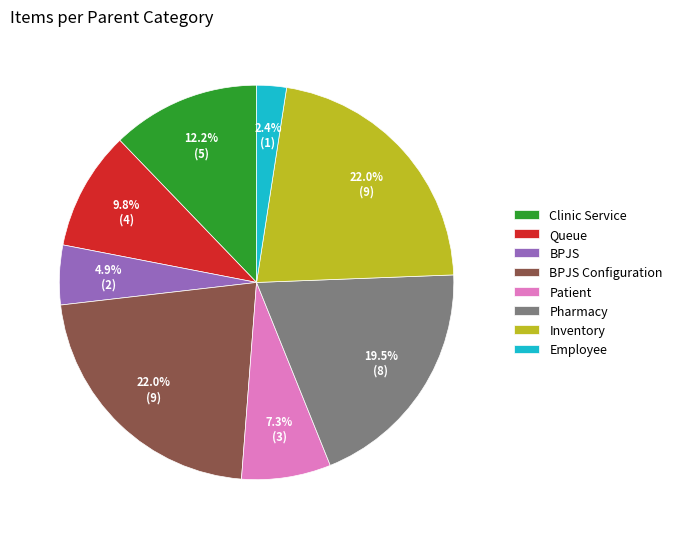

To the nearest percent, what is the difference between the Patient and Clinic Service slice percentages?

5%